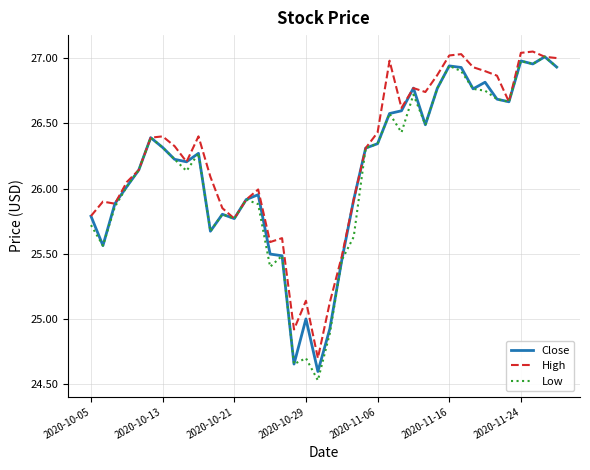

Which series has the widest spread of values?

Low